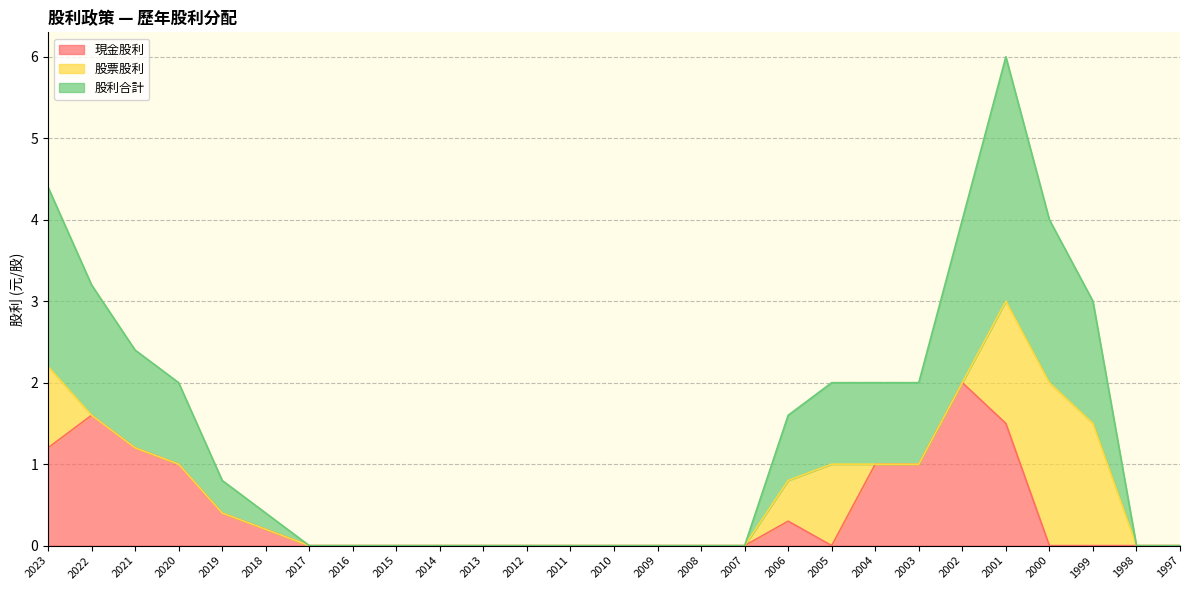

What is the total value across all series at 2004?

2.0